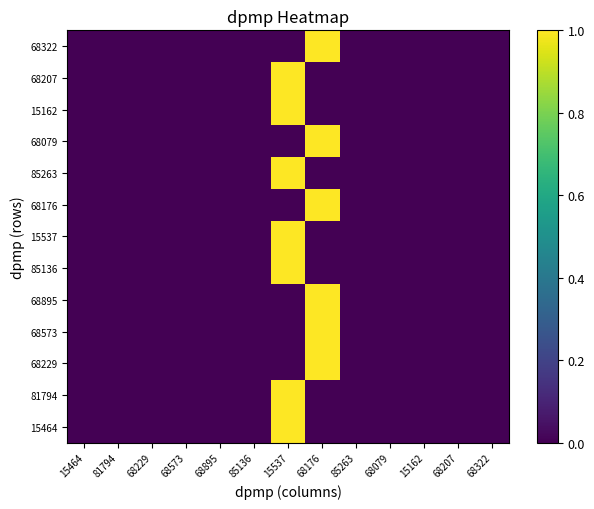

At which category does the chart reach its minimum across all series?

15464